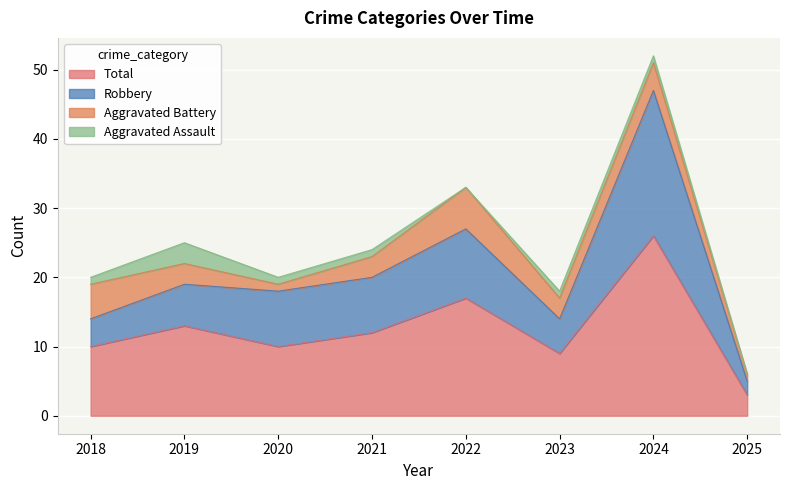

True or false: Total and Robbery intersect in this chart.

False